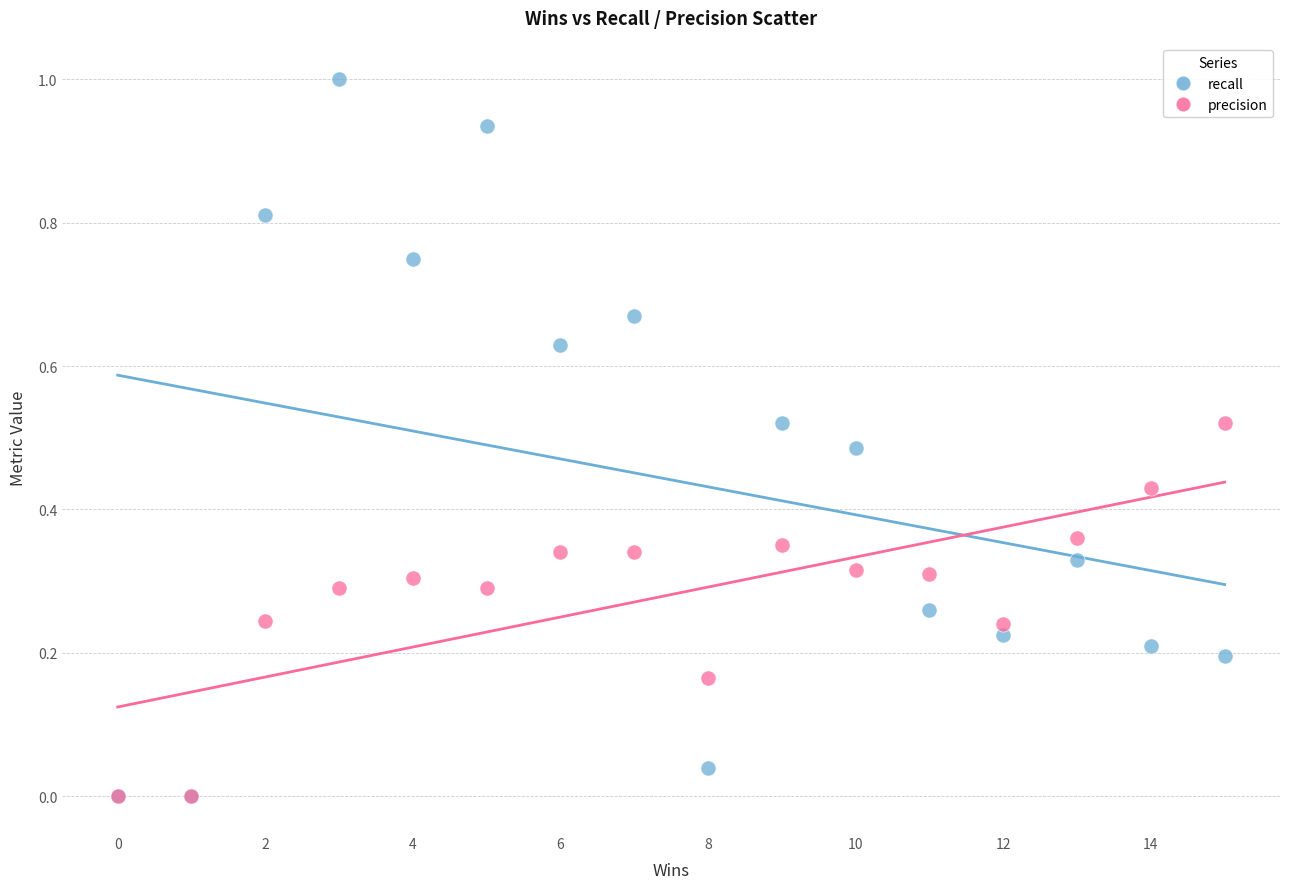

What are all the series names shown in the legend?

recall, precision